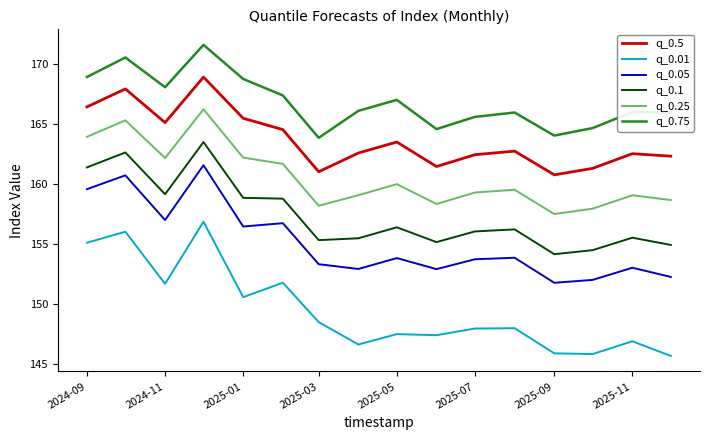

Is this an area chart (filled region under the line)?

No